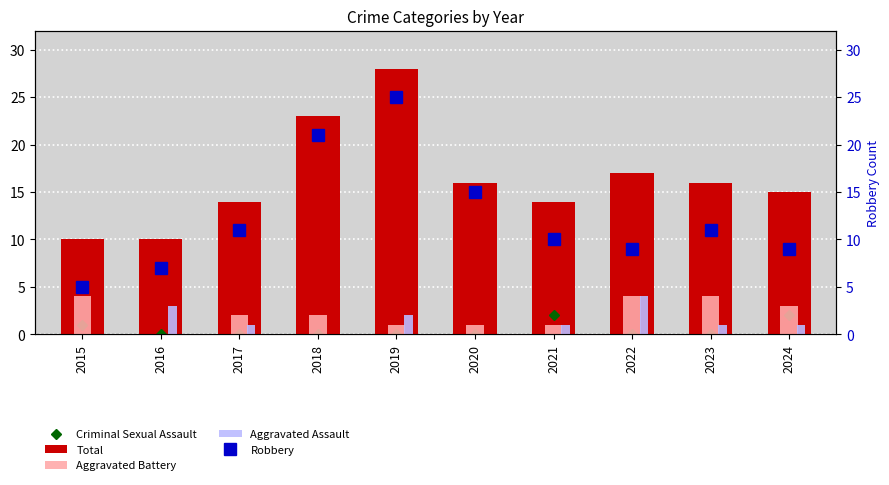

At which category is the sum across all series the highest?

2019